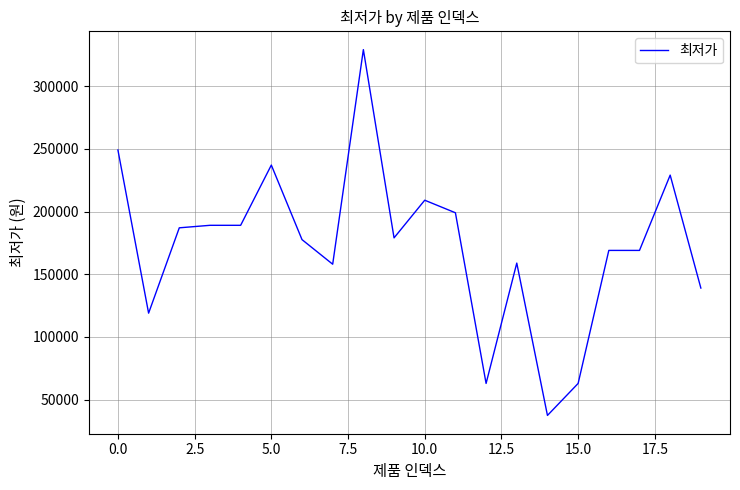

What is the maximum value shown in the chart?

329000